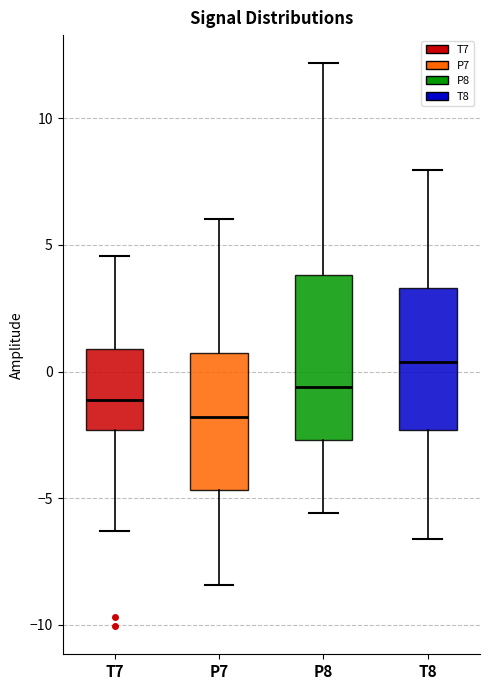

Reading left to right, read every box against the y-axis: the position of its median line, the range the box covers, and the ends of its whiskers. The values are not printed on the chart, so give them approximately, as read against the axis.

T7: median -1.0, box -2.5 to 1.0, whiskers -6.5 to 4.5
P7: median -2.0, box -4.5 to 0.5, whiskers -8.5 to 6.0
P8: median -0.5, box -2.5 to 4.0, whiskers -5.5 to 12.0
T8: median 0.5, box -2.5 to 3.5, whiskers -6.5 to 8.0